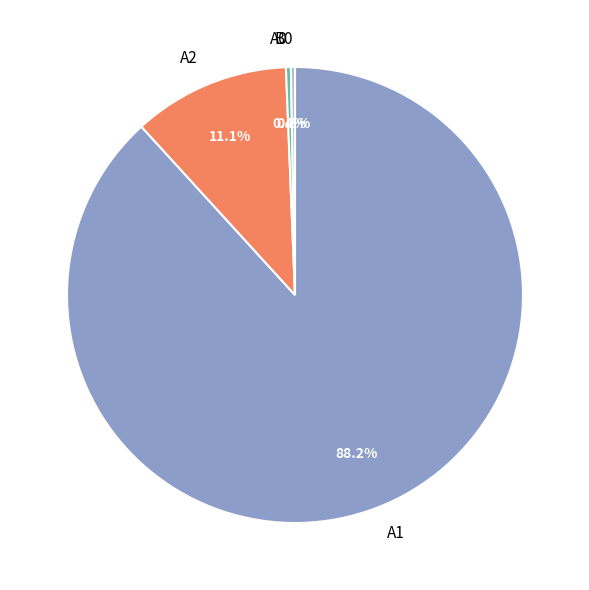

Is the sum of B0 and A2 greater than half?

No